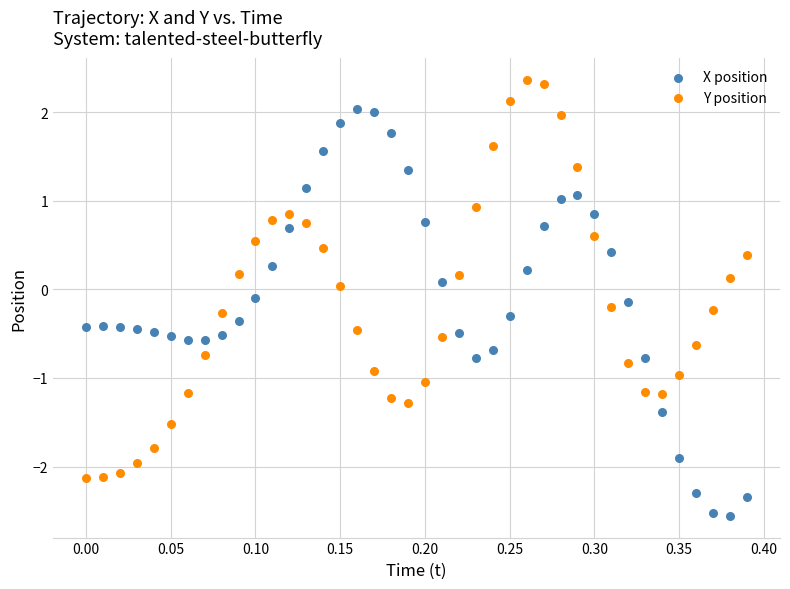

Which series reaches the maximum Y coordinate?

Y position